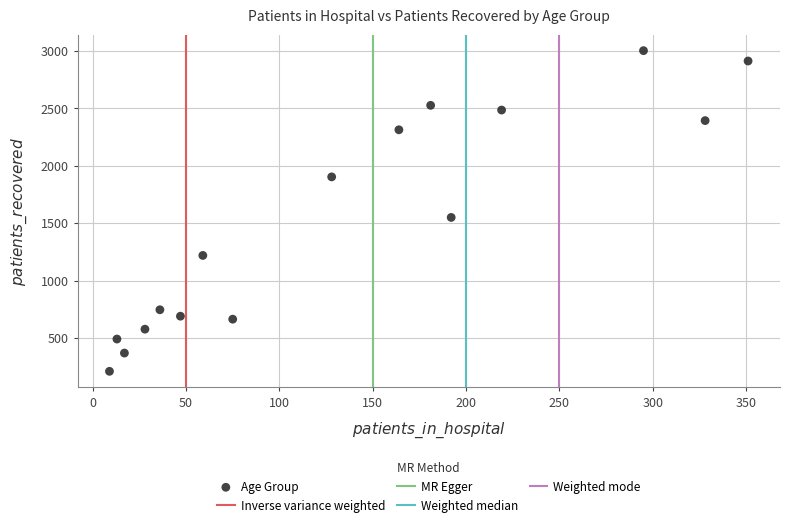

What is the range of Y values (max minus min)?

2792